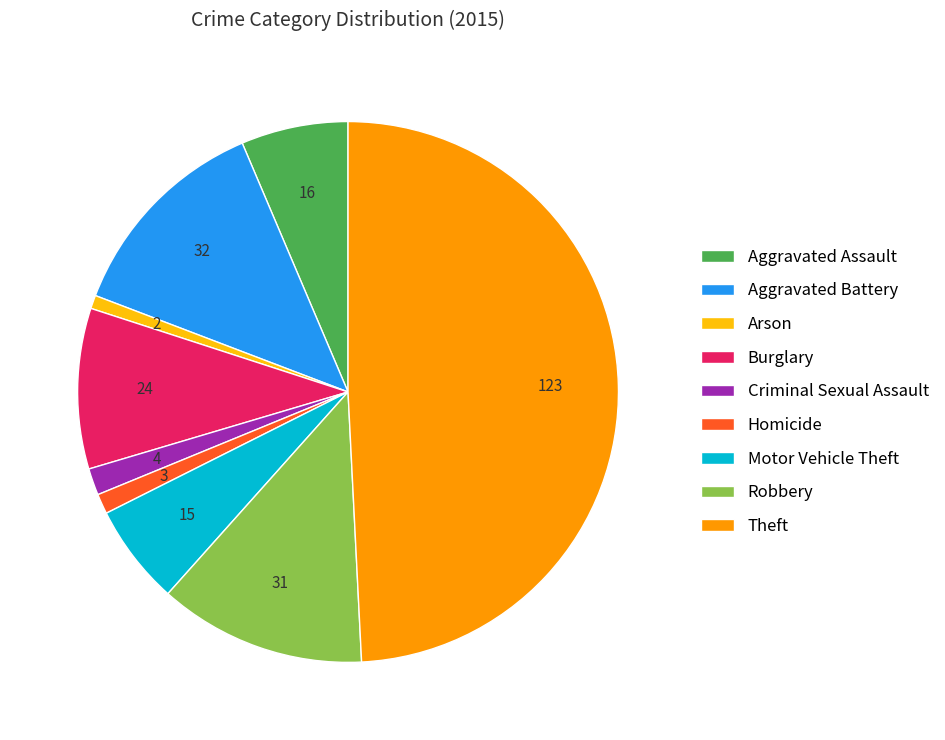

Do Robbery and Aggravated Battery together represent more than half of the pie?

No